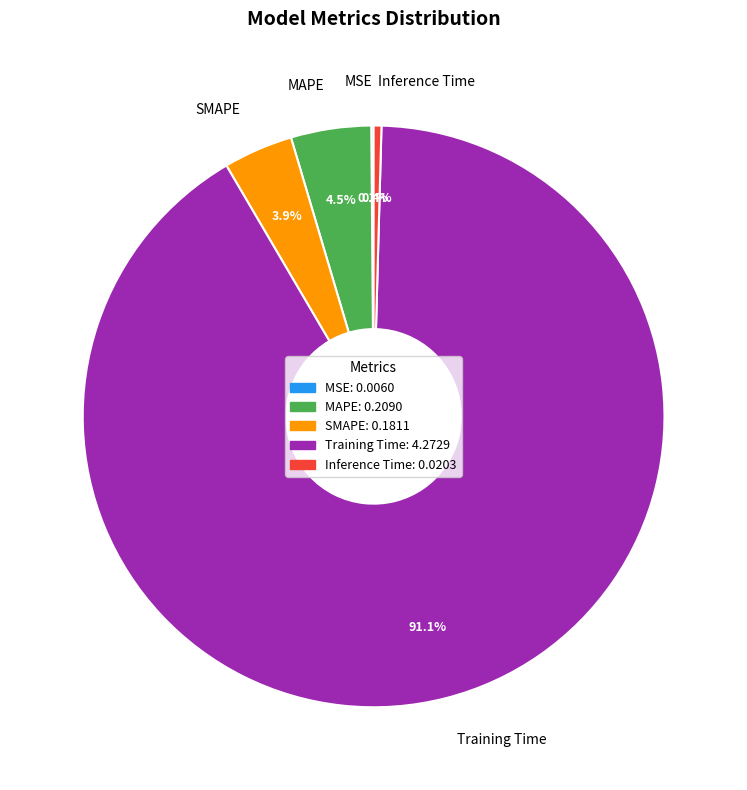

Which category has the biggest portion of the pie?

Training Time